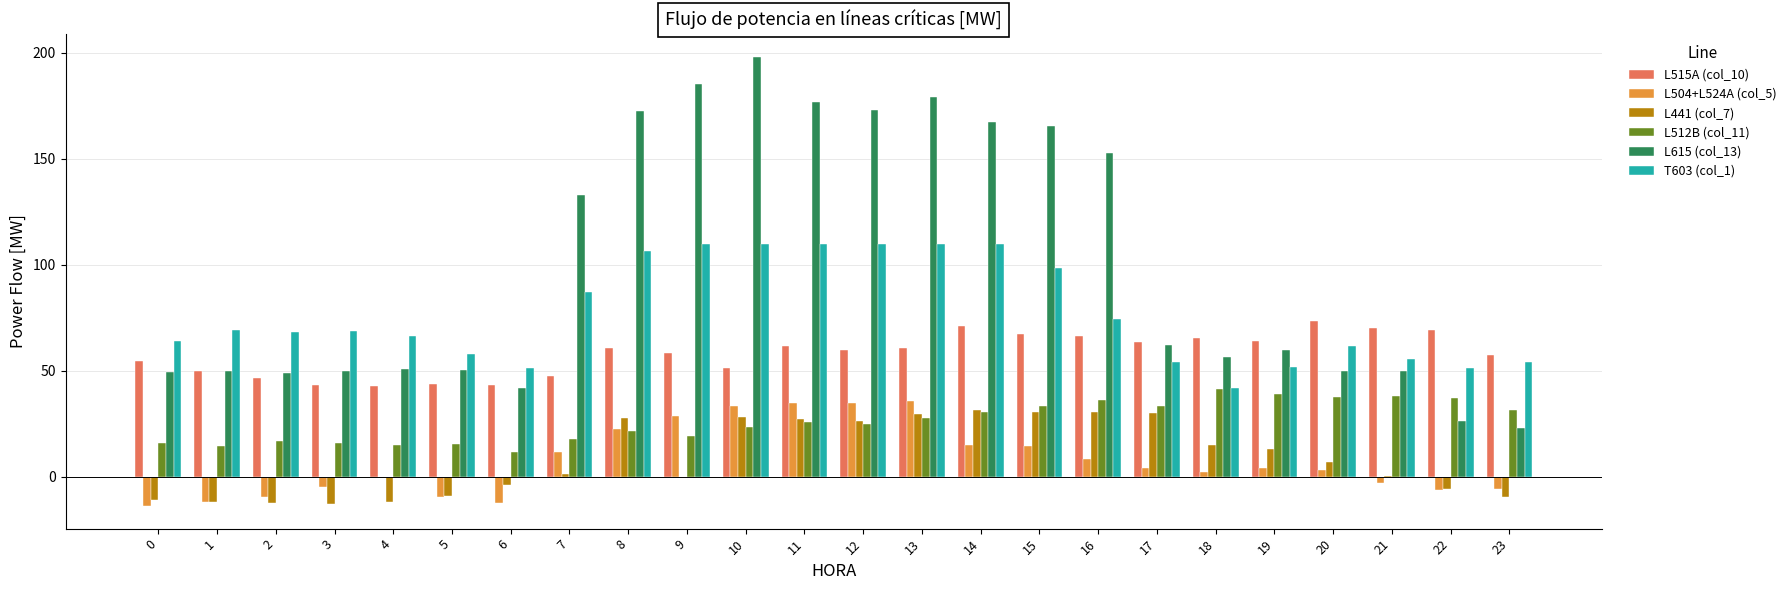

How many data points does each series have?

24